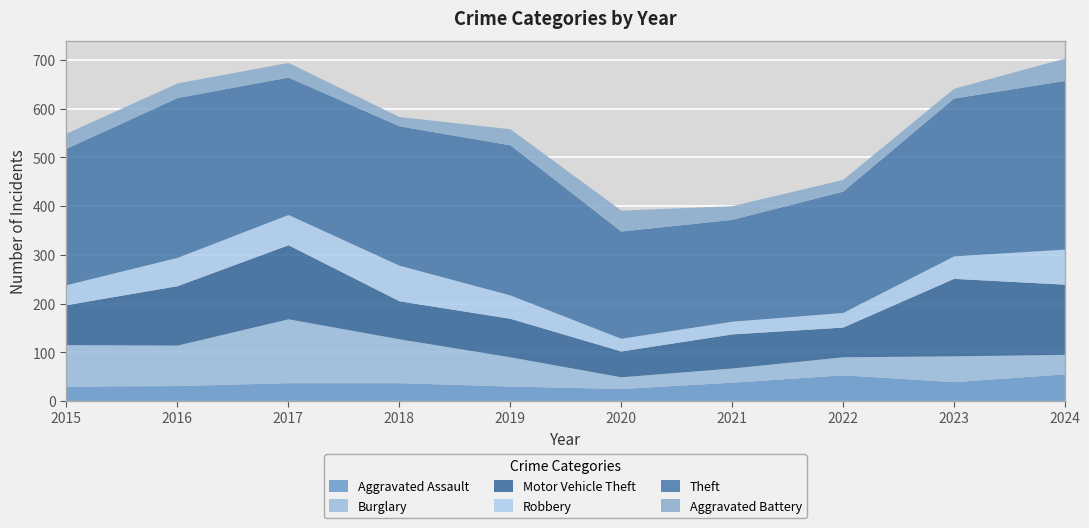

Which series ends up on top after the final intersection of Aggravated Assault and Robbery?

Robbery